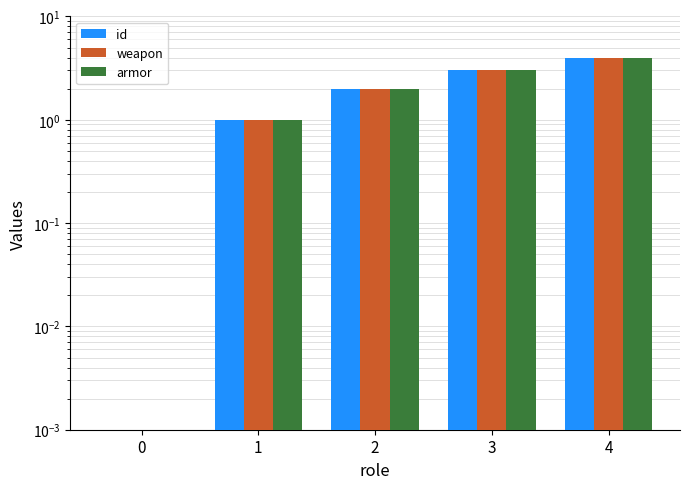

What is the maximum value shown in the chart?

4.0